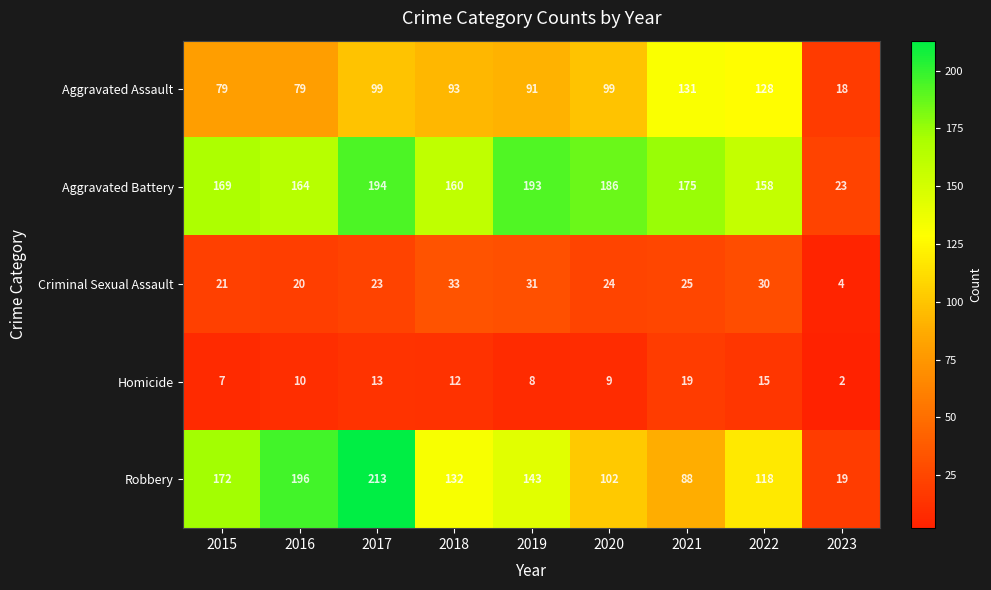

What is the approximate value of Criminal Sexual Assault at 2018?

33